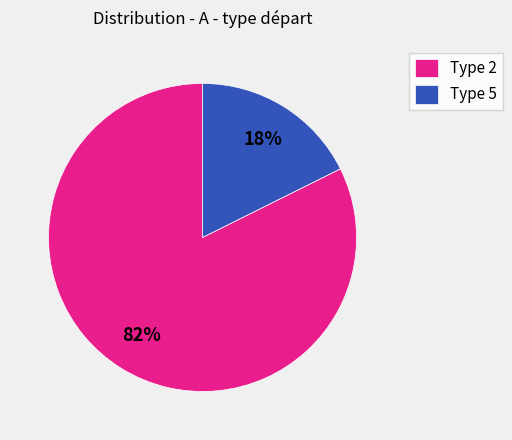

Is it true that Type 5 is 27% of the pie?

False